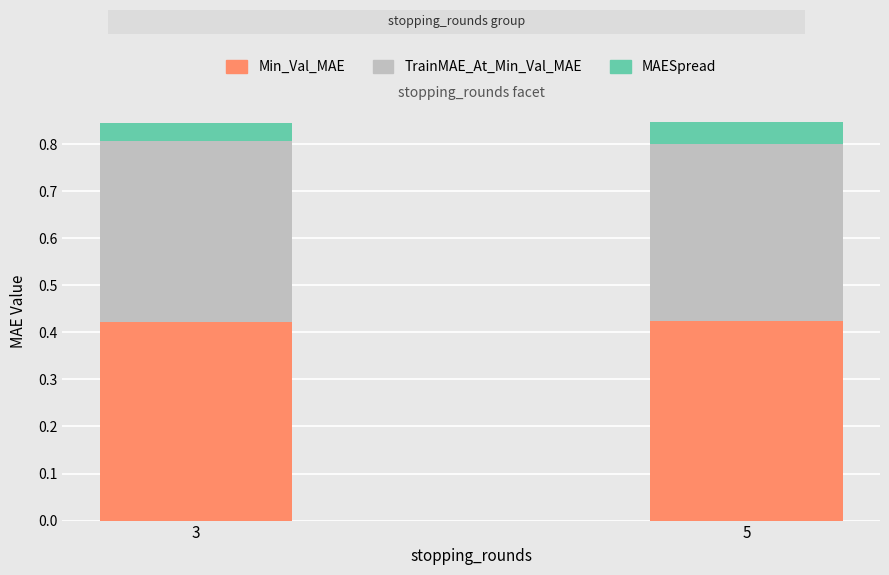

What is the sum of the Min_Val_MAE values at 5 and 3?

0.8